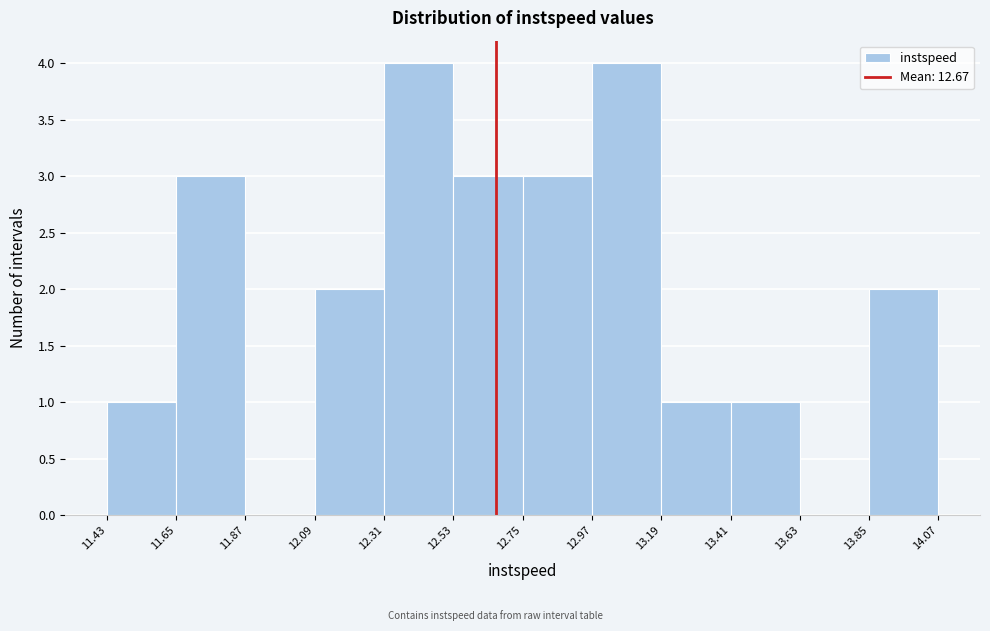

Reading left to right, list every bar in this chart as the range it spans on the x-axis followed by its height. The values are not printed on the chart, so give them approximately, as read against the axis.

11.43 to 11.65: 1
11.65 to 11.87: 3
11.87 to 12.09: 0
12.09 to 12.31: 2
12.31 to 12.53: 4
12.53 to 12.75: 3
12.75 to 12.97: 3
12.97 to 13.19: 4
13.19 to 13.41: 1
13.41 to 13.63: 1
13.63 to 13.85: 0
13.85 to 14.07: 2